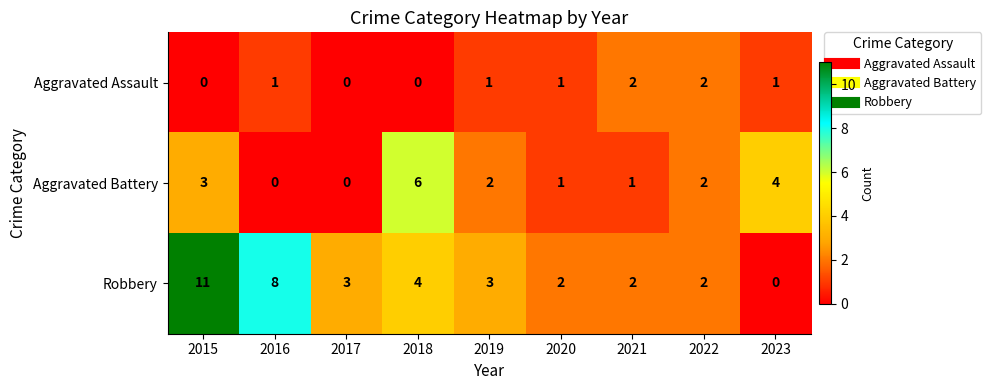

What is the total value across all series at 2021?

5